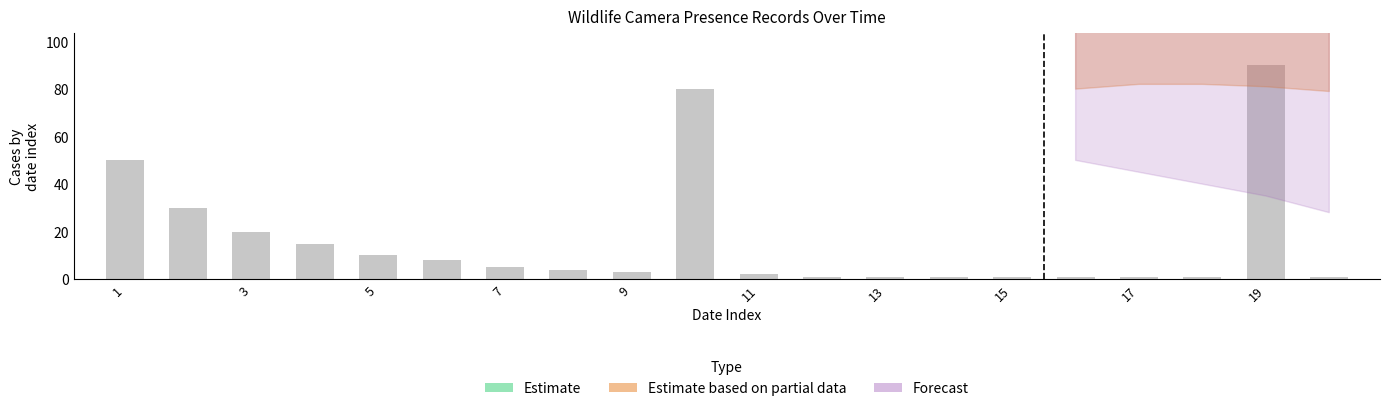

What is the greatest value displayed?

366